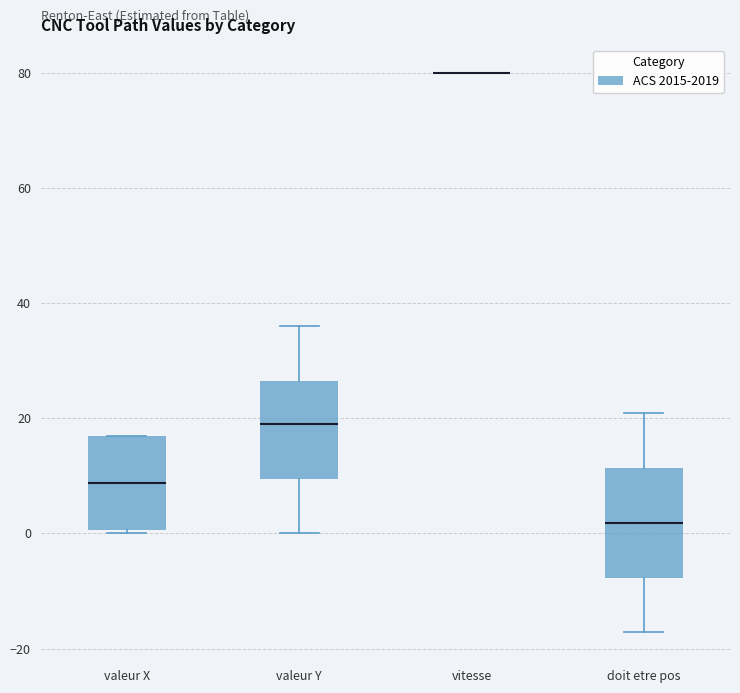

Comparing the boxes themselves (not the whiskers), which one is the tallest?

doit etre pos